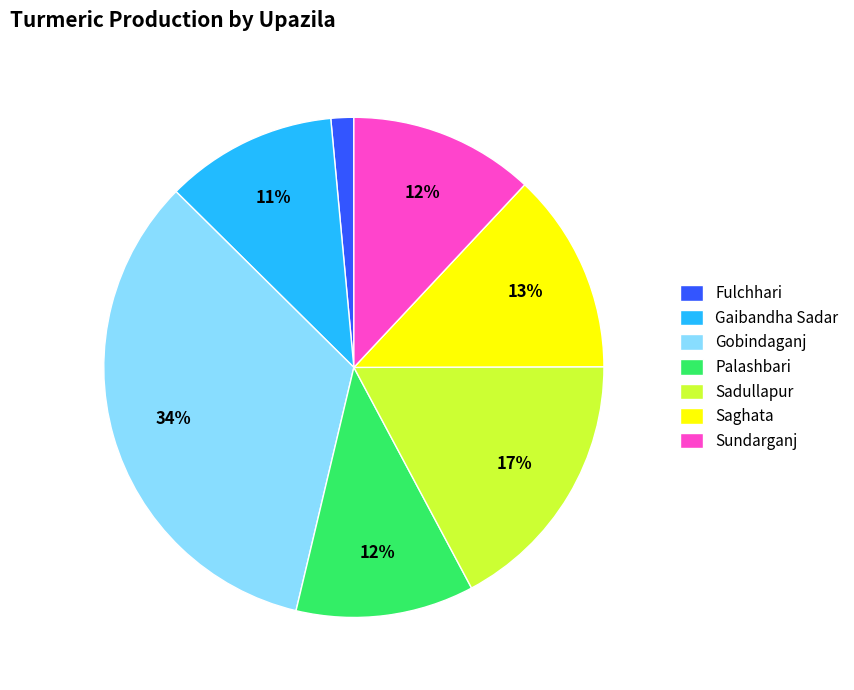

The Gobindaganj slice represents 34% of the pie. True or false?

True